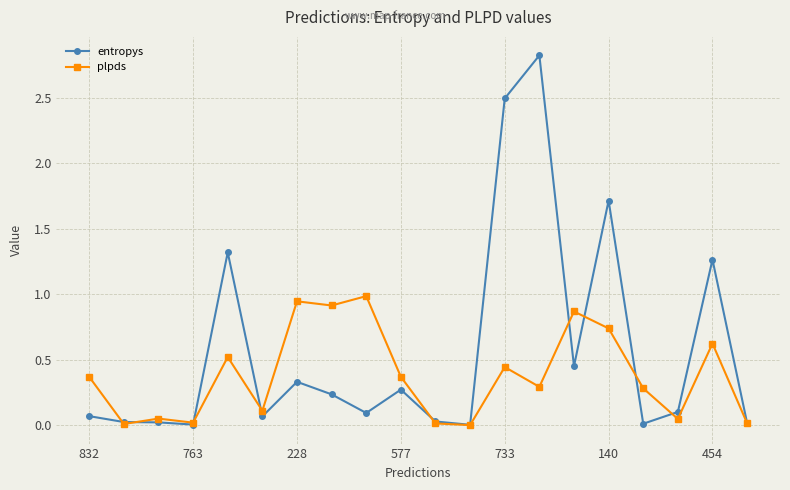

What is the highest value of the plpds series?

1.0